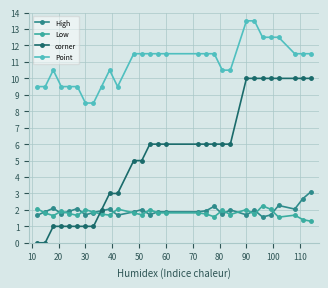

Is this an area chart (filled region under the line)?

No